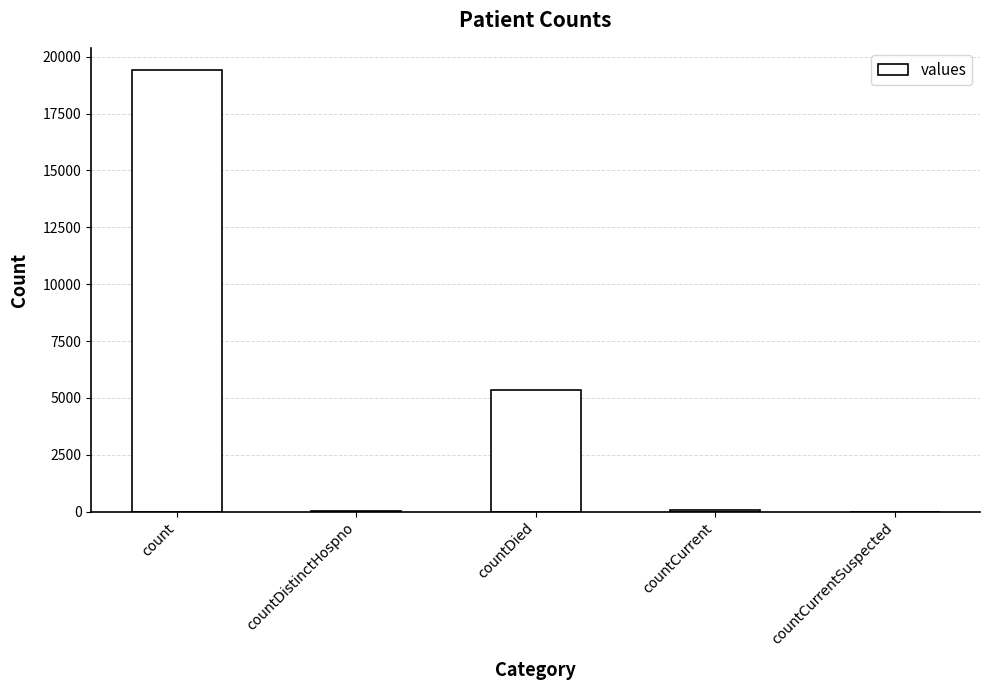

Which category has the highest value across all series?

count